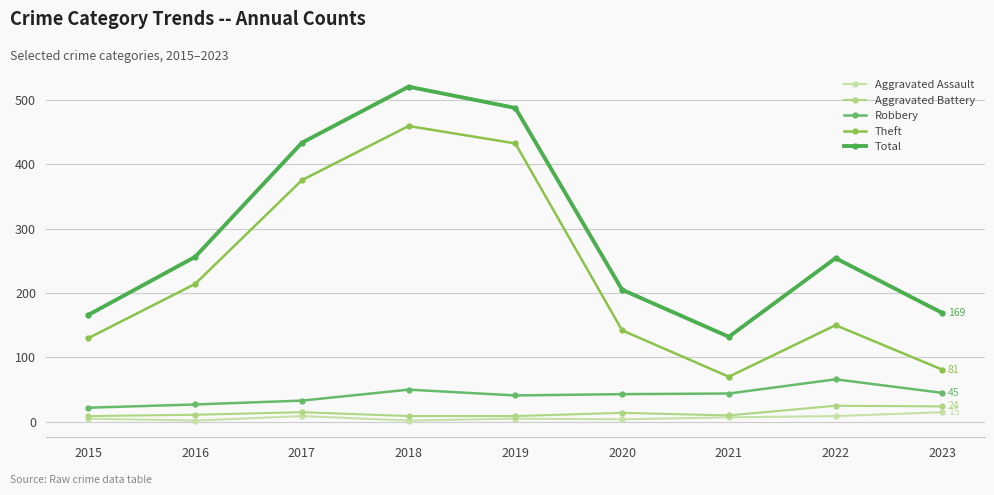

Which has a higher value, 2022 or 2017?

2022